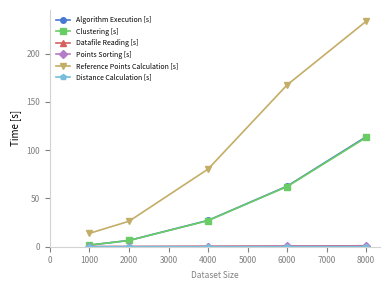

Which series has the largest total across all categories?

Reference Points Calculation [s]